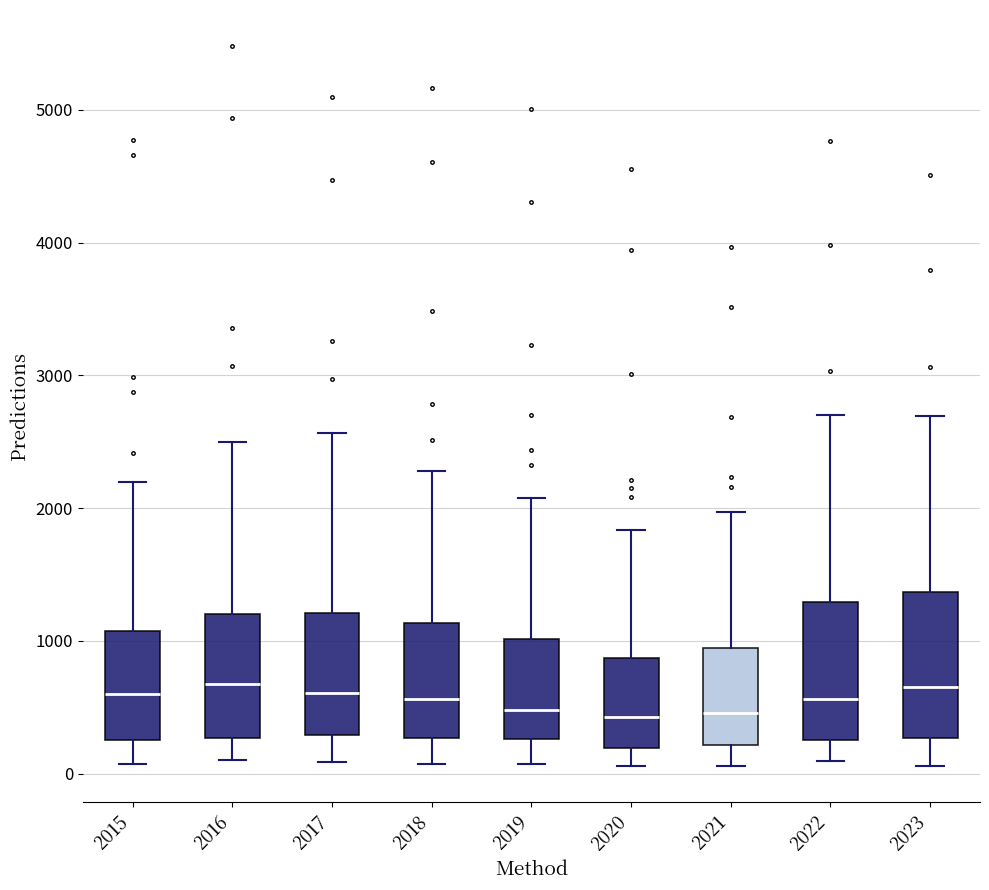

Reading left to right, read every box against the y-axis: the position of its median line, the range the box covers, and the ends of its whiskers. The values are not printed on the chart, so give them approximately, as read against the axis.

2015: median 600, box 300 to 1100, whiskers 100 to 2200
2016: median 700, box 300 to 1200, whiskers 100 to 2500
2017: median 600, box 300 to 1200, whiskers 100 to 2600
2018: median 600, box 300 to 1100, whiskers 100 to 2300
2019: median 500, box 300 to 1000, whiskers 100 to 2100
2020: median 400, box 200 to 900, whiskers 100 to 1800
2021: median 500, box 200 to 900, whiskers 100 to 2000
2022: median 600, box 300 to 1300, whiskers 100 to 2700
2023: median 700, box 300 to 1400, whiskers 100 to 2700